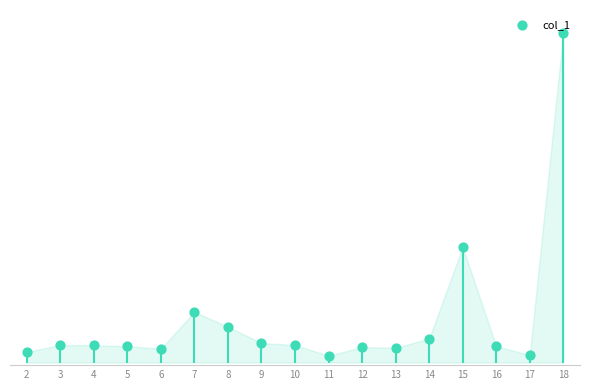

Which has a higher value, 7 or 11?

7